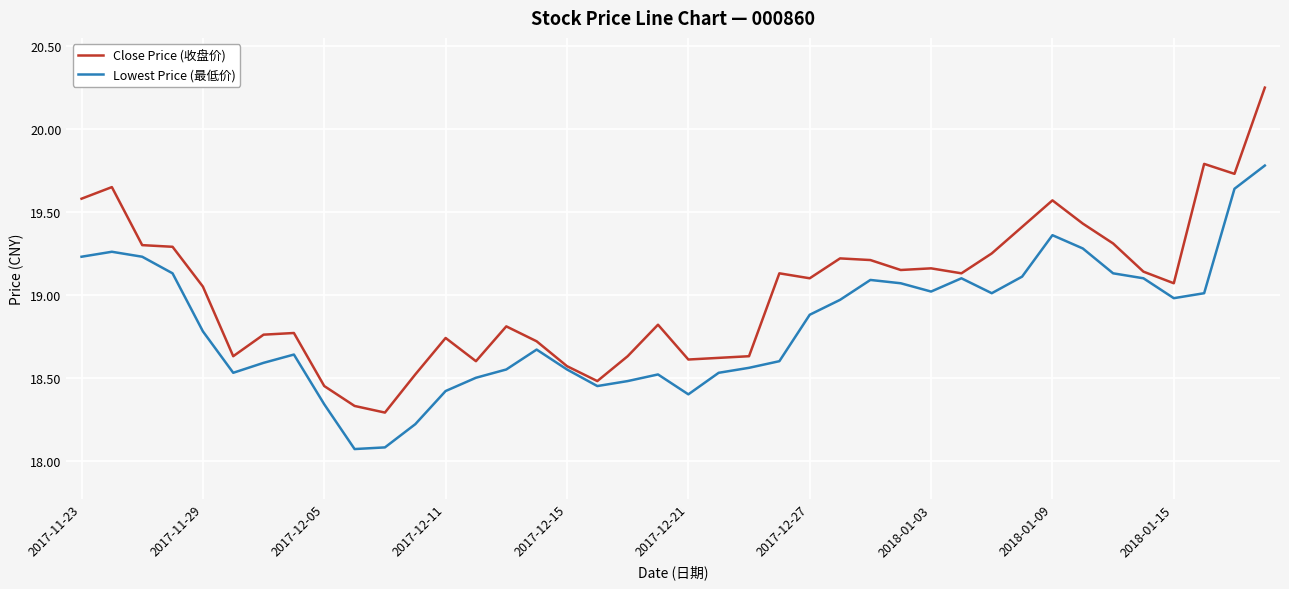

List the series in order of their overall mean, highest first.

Close Price (收盘价), Lowest Price (最低价)